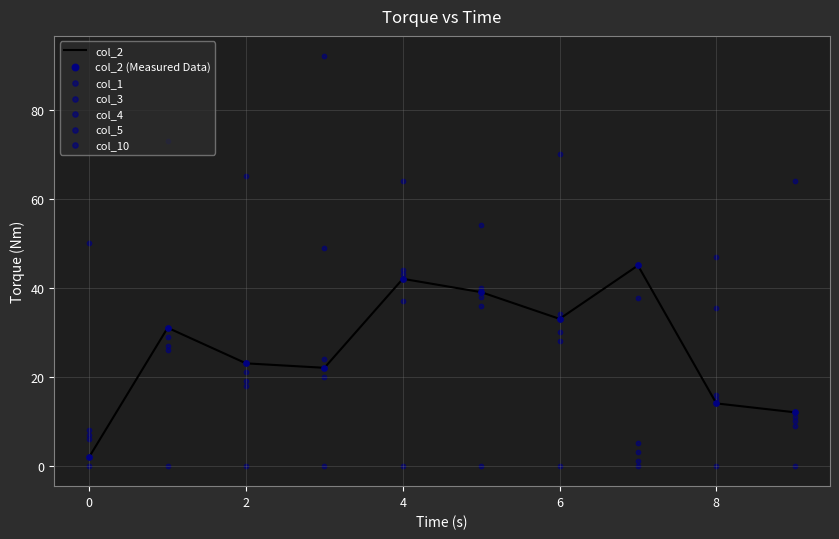

Is the value of col_10 at 1 greater than the value of col_3 at 6?

Yes